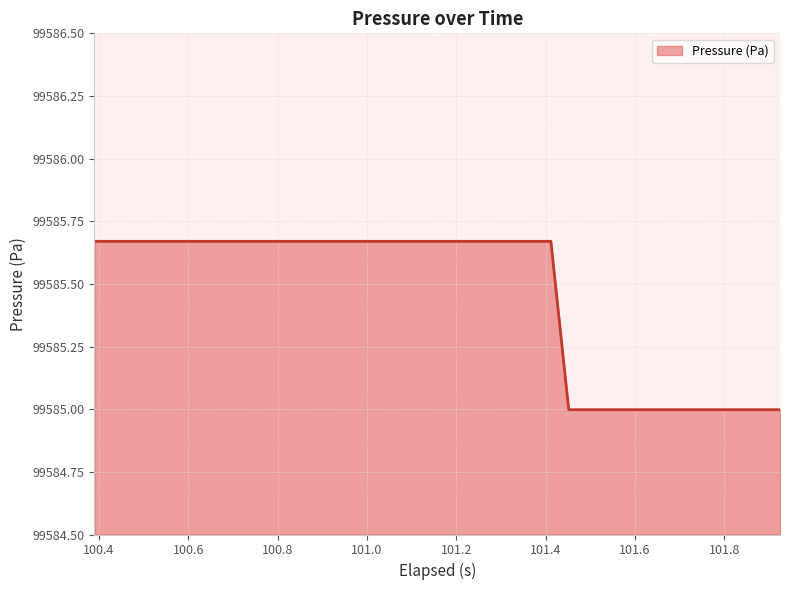

What is the smallest value displayed?

99585.0